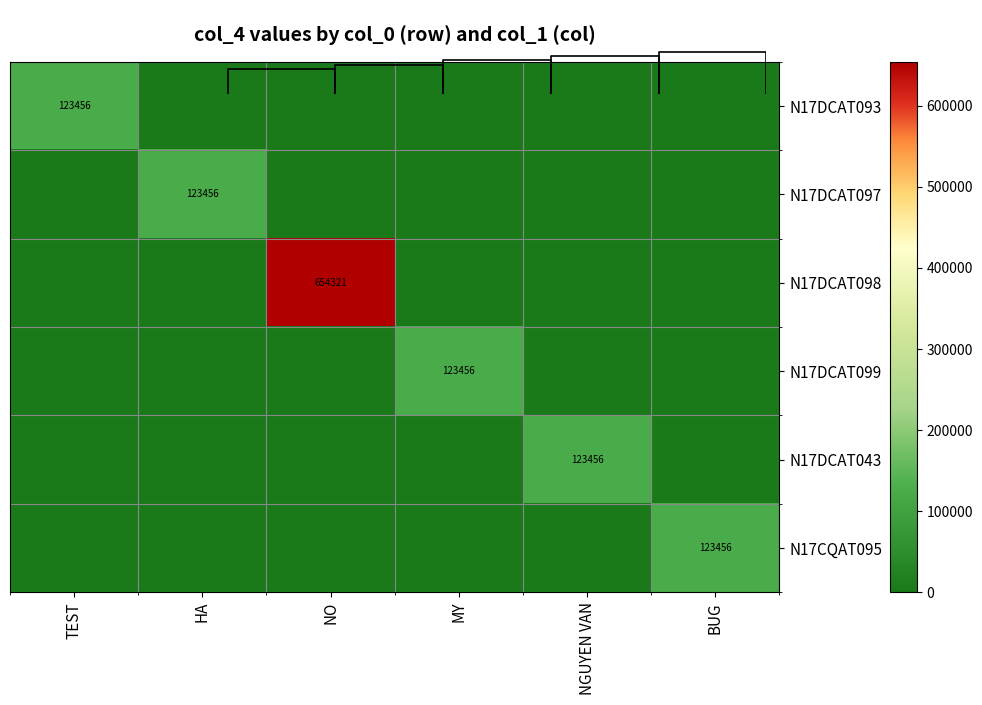

Which series changed the most between TEST and NGUYEN VAN?

N17DCAT093